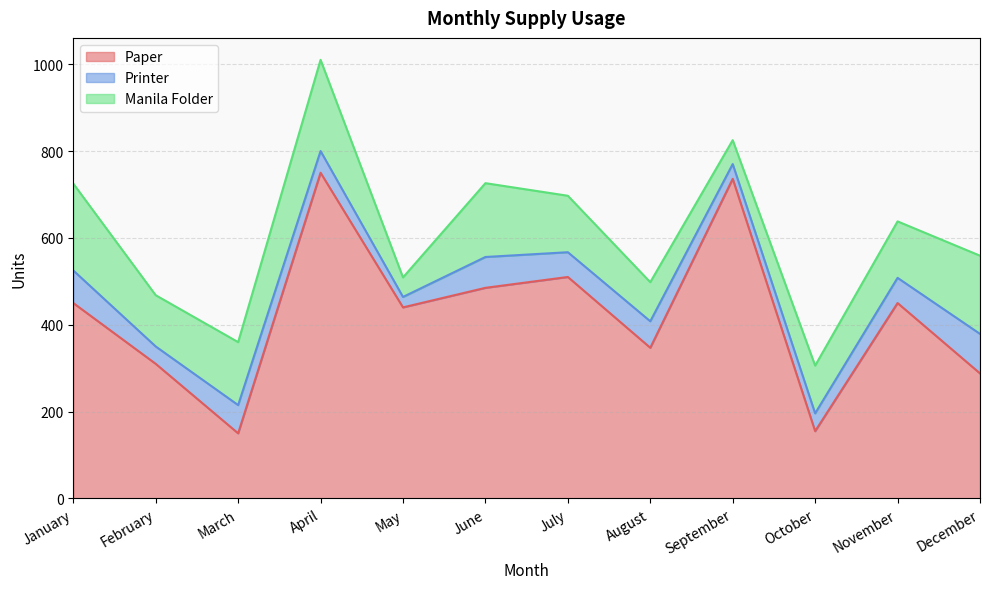

What is the difference between the maximum and minimum values in the Manila Folder series?

165